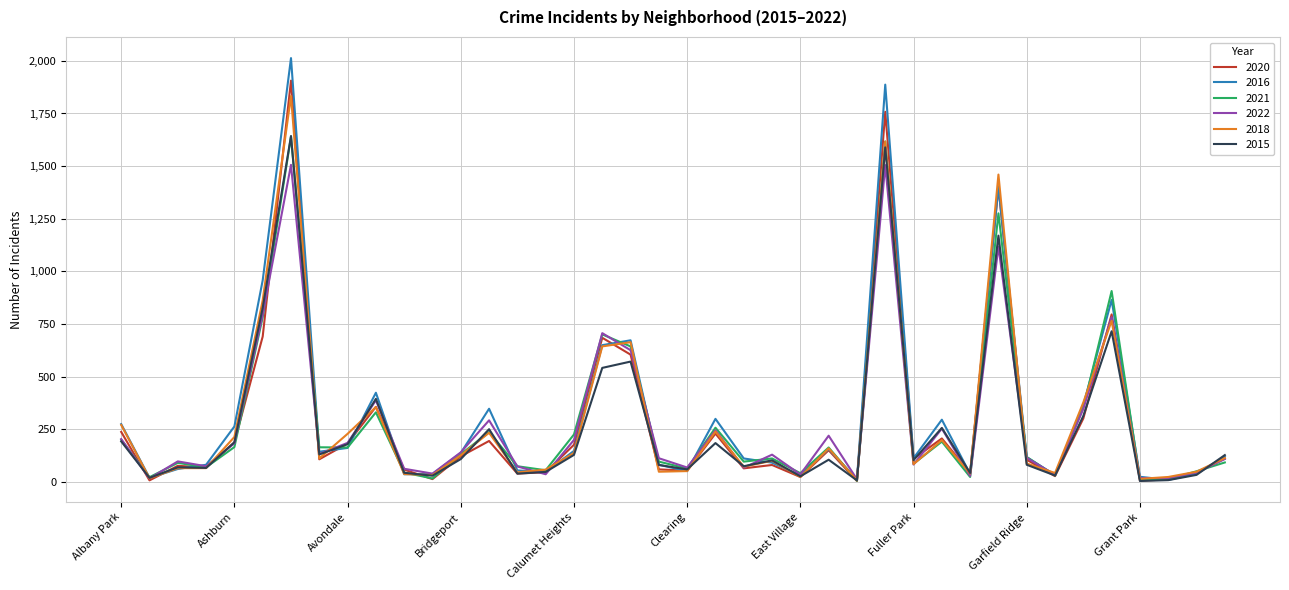

Count the number of categories in the chart.

40